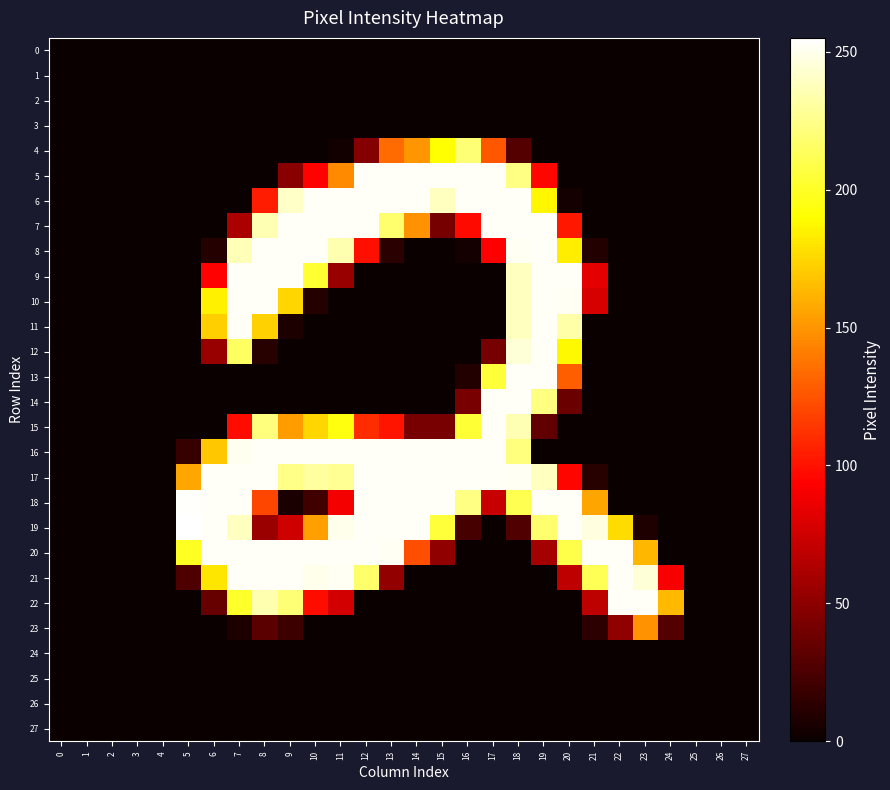

Reading left to right, list all the values displayed in this chart.

0: 0=0	1=0	2=0	3=0	4=0	5=0	6=0	7=0	8=0	9=0	10=0	11=0	12=0	13=0	14=0	15=0	16=0	17=0	18=0	19=0	20=0	21=0	22=0	23=0	24=0	25=0	26=0	27=0
1: 0=0	1=0	2=0	3=0	4=0	5=0	6=0	7=0	8=0	9=0	10=0	11=0	12=0	13=0	14=0	15=0	16=0	17=0	18=0	19=0	20=0	21=0	22=0	23=0	24=0	25=0	26=0	27=0
2: 0=0	1=0	2=0	3=0	4=0	5=0	6=0	7=0	8=0	9=0	10=0	11=0	12=0	13=0	14=0	15=0	16=0	17=0	18=0	19=0	20=0	21=0	22=0	23=0	24=0	25=0	26=0	27=0
3: 0=0	1=0	2=0	3=0	4=0	5=0	6=0	7=0	8=0	9=0	10=0	11=0	12=0	13=0	14=0	15=0	16=0	17=0	18=0	19=0	20=0	21=0	22=0	23=0	24=0	25=0	26=0	27=0
4: 0=0	1=0	2=0	3=0	4=0	5=0	6=0	7=0	8=0	9=0	10=0	11=3	12=47	13=134	14=150	15=191	16=220	17=126	18=28	19=0	20=0	21=0	22=0	23=0	24=0	25=0	26=0	27=0
5: 0=0	1=0	2=0	3=0	4=0	5=0	6=0	7=0	8=0	9=48	10=94	11=146	12=253	13=253	14=253	15=253	16=253	17=253	18=224	19=95	20=0	21=0	22=0	23=0	24=0	25=0	26=0	27=0
6: 0=0	1=0	2=0	3=0	4=0	5=0	6=0	7=0	8=104	9=241	10=253	11=253	12=253	13=253	14=253	15=239	16=253	17=253	18=253	19=187	20=4	21=0	22=0	23=0	24=0	25=0	26=0	27=0
7: 0=0	1=0	2=0	3=0	4=0	5=0	6=0	7=61	8=236	9=253	10=253	11=253	12=253	13=218	14=149	15=41	16=97	17=253	18=253	19=253	20=102	21=0	22=0	23=0	24=0	25=0	26=0	27=0
8: 0=0	1=0	2=0	3=0	4=0	5=0	6=10	7=237	8=253	9=253	10=253	11=235	12=99	13=12	14=0	15=0	16=4	17=93	18=252	19=253	20=184	21=9	22=0	23=0	24=0	25=0	26=0	27=0
9: 0=0	1=0	2=0	3=0	4=0	5=0	6=94	7=253	8=253	9=253	10=203	11=54	12=0	13=0	14=0	15=0	16=0	17=0	18=239	19=253	20=253	21=83	22=0	23=0	24=0	25=0	26=0	27=0
10: 0=0	1=0	2=0	3=0	4=0	5=0	6=185	7=253	8=253	9=175	10=10	11=0	12=0	13=0	14=0	15=0	16=0	17=0	18=239	19=253	20=252	21=78	22=0	23=0	24=0	25=0	26=0	27=0
11: 0=0	1=0	2=0	3=0	4=0	5=0	6=172	7=253	8=173	9=7	10=0	11=0	12=0	13=0	14=0	15=0	16=0	17=0	18=239	19=253	20=233	21=0	22=0	23=0	24=0	25=0	26=0	27=0
12: 0=0	1=0	2=0	3=0	4=0	5=0	6=54	7=215	8=11	9=0	10=0	11=0	12=0	13=0	14=0	15=0	16=0	17=41	18=245	19=253	20=188	21=0	22=0	23=0	24=0	25=0	26=0	27=0
13: 0=0	1=0	2=0	3=0	4=0	5=0	6=0	7=0	8=0	9=0	10=0	11=0	12=0	13=0	14=0	15=0	16=9	17=205	18=253	19=253	20=129	21=0	22=0	23=0	24=0	25=0	26=0	27=0
14: 0=0	1=0	2=0	3=0	4=0	5=0	6=0	7=0	8=0	9=0	10=0	11=0	12=0	13=0	14=0	15=0	16=42	17=253	18=253	19=223	20=37	21=0	22=0	23=0	24=0	25=0	26=0	27=0
15: 0=0	1=0	2=0	3=0	4=0	5=0	6=0	7=98	8=222	9=153	10=175	11=194	12=110	13=101	14=42	15=42	16=204	17=253	18=236	19=33	20=0	21=0	22=0	23=0	24=0	25=0	26=0	27=0
16: 0=0	1=0	2=0	3=0	4=0	5=17	6=169	7=251	8=253	9=253	10=253	11=253	12=253	13=253	14=253	15=253	16=253	17=253	18=222	19=0	20=0	21=0	22=0	23=0	24=0	25=0	26=0	27=0
17: 0=0	1=0	2=0	3=0	4=0	5=157	6=253	7=253	8=253	9=225	10=231	11=228	12=253	13=253	14=253	15=253	16=253	17=253	18=252	19=239	20=95	21=11	22=0	23=0	24=0	25=0	26=0	27=0
18: 0=0	1=0	2=0	3=0	4=0	5=254	6=253	7=253	8=120	9=6	10=21	11=89	12=253	13=253	14=253	15=253	16=224	17=72	18=211	19=253	20=253	21=156	22=0	23=0	24=0	25=0	26=0	27=0
19: 0=0	1=0	2=0	3=0	4=0	5=255	6=253	7=239	8=55	9=75	10=154	11=250	12=253	13=253	14=253	15=205	16=23	17=0	18=27	19=218	20=253	21=247	22=177	23=8	24=0	25=0	26=0	27=0
20: 0=0	1=0	2=0	3=0	4=0	5=199	6=253	7=253	8=253	9=253	10=253	11=253	12=253	13=252	14=123	15=51	16=0	17=0	18=0	19=59	20=209	21=253	22=253	23=163	24=0	25=0	26=0	27=0
21: 0=0	1=0	2=0	3=0	4=0	5=26	6=181	7=253	8=253	9=253	10=250	11=252	12=217	13=52	14=0	15=0	16=0	17=0	18=0	19=0	20=69	21=212	22=253	23=245	24=91	25=0	26=0	27=0
22: 0=0	1=0	2=0	3=0	4=0	5=0	6=35	7=201	8=235	9=220	10=98	11=76	12=0	13=0	14=0	15=0	16=0	17=0	18=0	19=0	20=0	21=68	22=253	23=253	24=164	25=0	26=0	27=0
23: 0=0	1=0	2=0	3=0	4=0	5=0	6=0	7=7	8=31	9=19	10=0	11=0	12=0	13=0	14=0	15=0	16=0	17=0	18=0	19=0	20=0	21=13	22=51	23=149	24=28	25=0	26=0	27=0
24: 0=0	1=0	2=0	3=0	4=0	5=0	6=0	7=0	8=0	9=0	10=0	11=0	12=0	13=0	14=0	15=0	16=0	17=0	18=0	19=0	20=0	21=0	22=0	23=0	24=0	25=0	26=0	27=0
25: 0=0	1=0	2=0	3=0	4=0	5=0	6=0	7=0	8=0	9=0	10=0	11=0	12=0	13=0	14=0	15=0	16=0	17=0	18=0	19=0	20=0	21=0	22=0	23=0	24=0	25=0	26=0	27=0
26: 0=0	1=0	2=0	3=0	4=0	5=0	6=0	7=0	8=0	9=0	10=0	11=0	12=0	13=0	14=0	15=0	16=0	17=0	18=0	19=0	20=0	21=0	22=0	23=0	24=0	25=0	26=0	27=0
27: 0=0	1=0	2=0	3=0	4=0	5=0	6=0	7=0	8=0	9=0	10=0	11=0	12=0	13=0	14=0	15=0	16=0	17=0	18=0	19=0	20=0	21=0	22=0	23=0	24=0	25=0	26=0	27=0